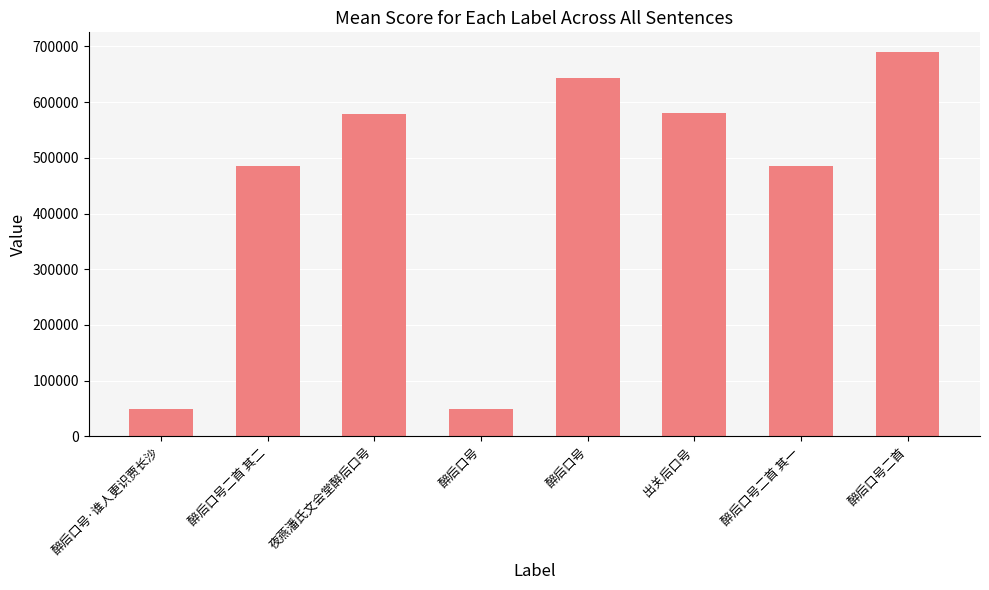

Are the bars horizontal?

No